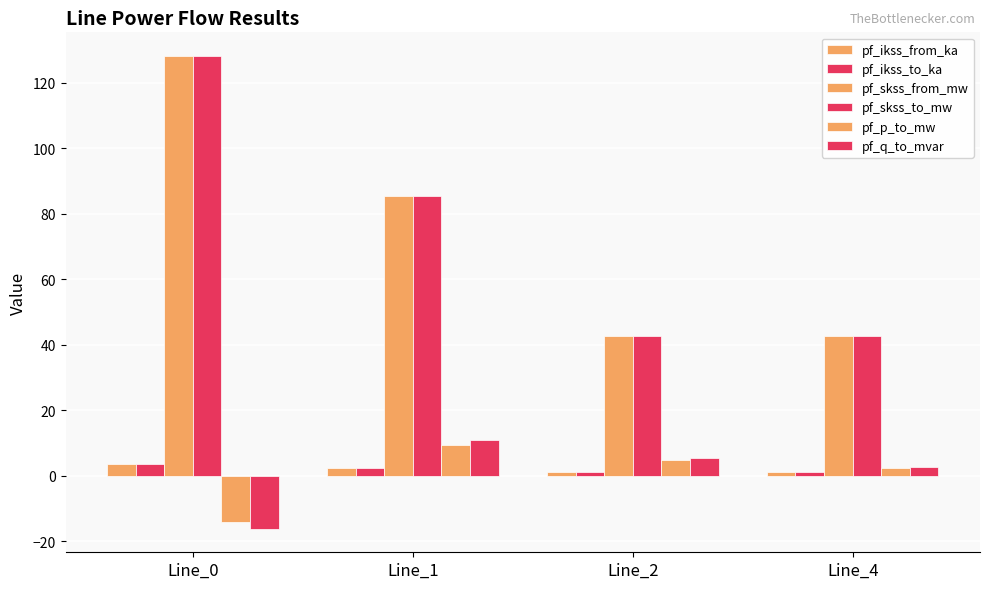

What is the lowest value of the pf_ikss_from_ka series?

1.2